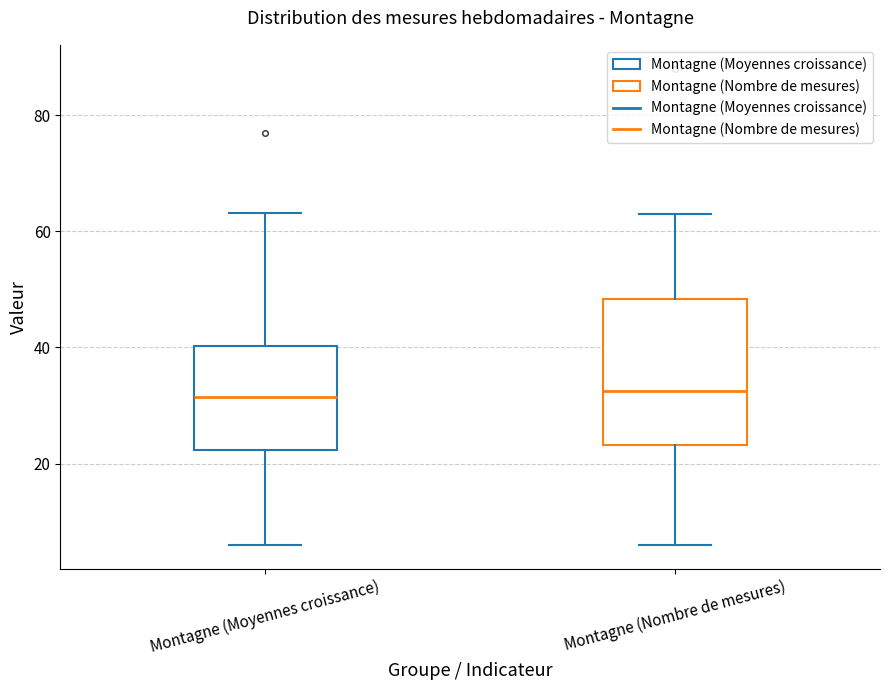

Where is the upper edge of the box for Montagne (Nombre de mesures) on the y-axis? The values are not printed on the chart, so give them approximately, as read against the axis.

48